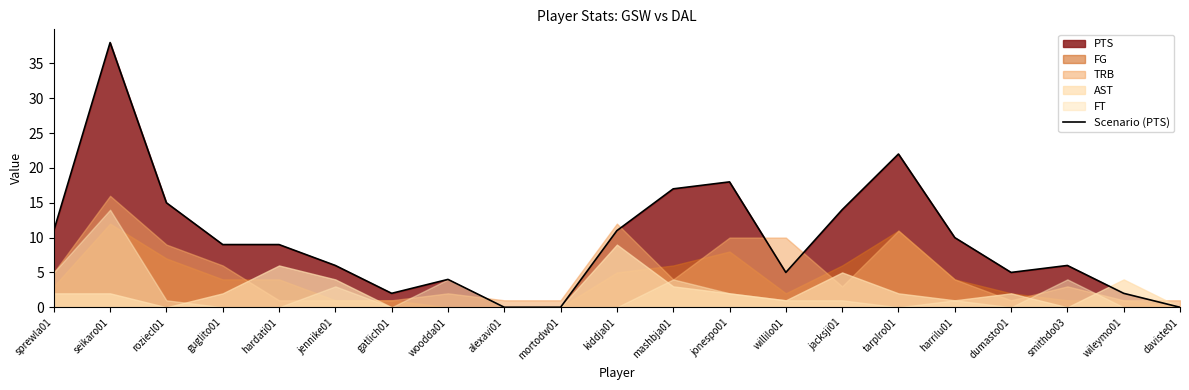

Rank the categories by value from lowest to highest.

alexavi01, mortodw01, daviste01, gatlich01, wileymo01, woodda01, willilo01, dumasto01, jennike01, smithdo03, guglito01, hardati01, harrilu01, sprewla01, kiddja01, jacksji01, roziecl01, mashbja01, jonespo01, tarplro01, seikaro01